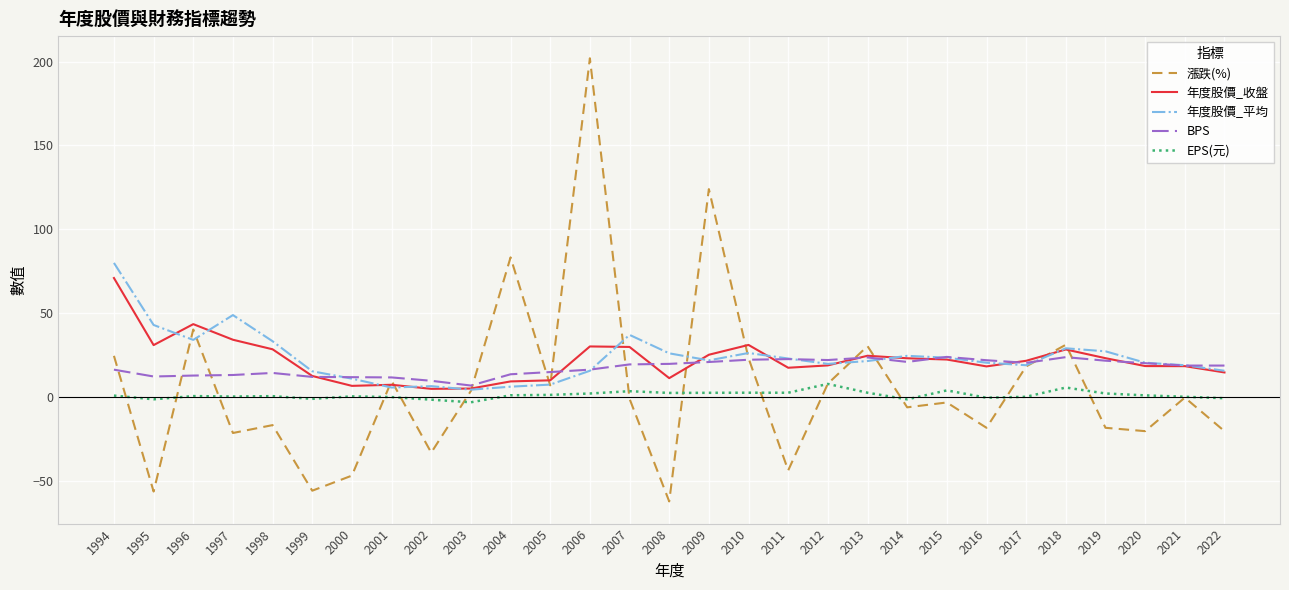

Which series has the largest range (max minus min)?

漲跌(%)